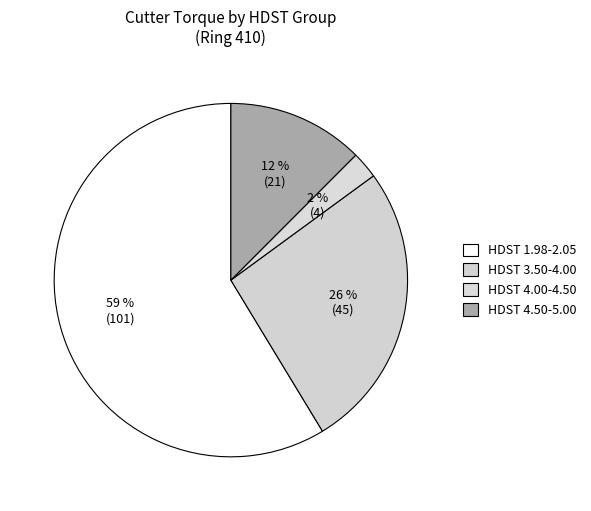

Count the number of slices in the pie.

4